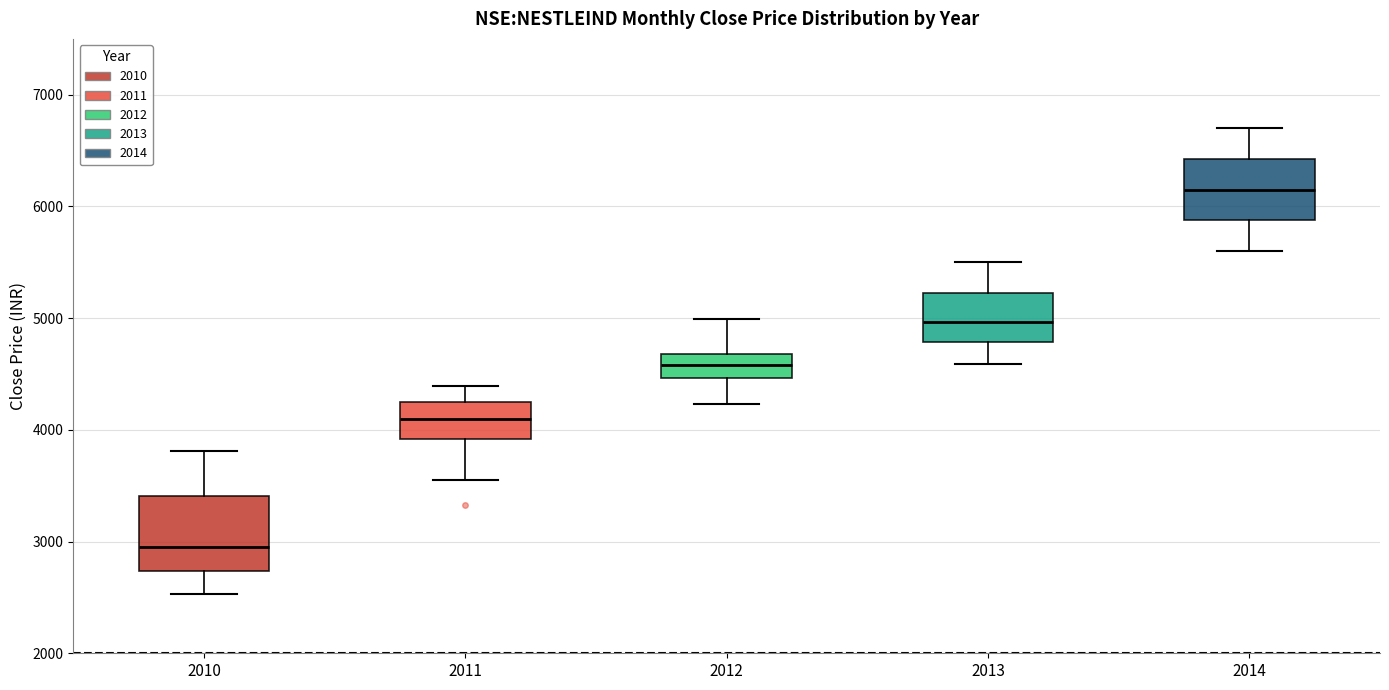

Reading left to right, transcribe this box plot: for each box, give where its median line is, the range the box spans, and where its two whiskers end, as read against the y-axis. The values are not printed on the chart, so give them approximately, as read against the axis.

2010: median 3000, box 2700 to 3400, whiskers 2500 to 3800
2011: median 4100, box 3900 to 4200, whiskers 3500 to 4400
2012: median 4600, box 4500 to 4700, whiskers 4200 to 5000
2013: median 5000, box 4800 to 5200, whiskers 4600 to 5500
2014: median 6200, box 5900 to 6400, whiskers 5600 to 6700